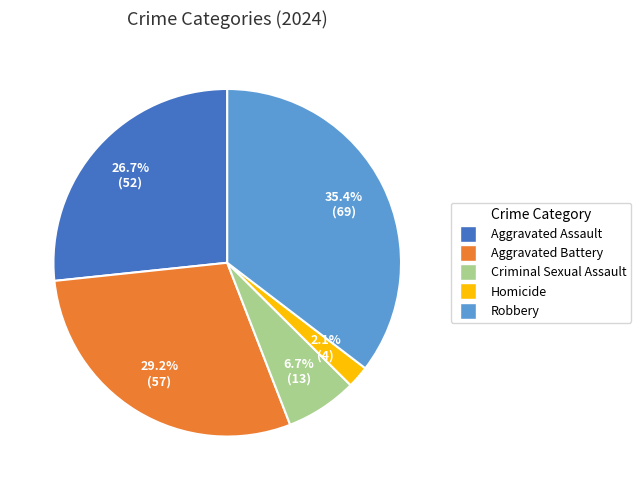

How much of the chart is everything except Homicide?

97.9%